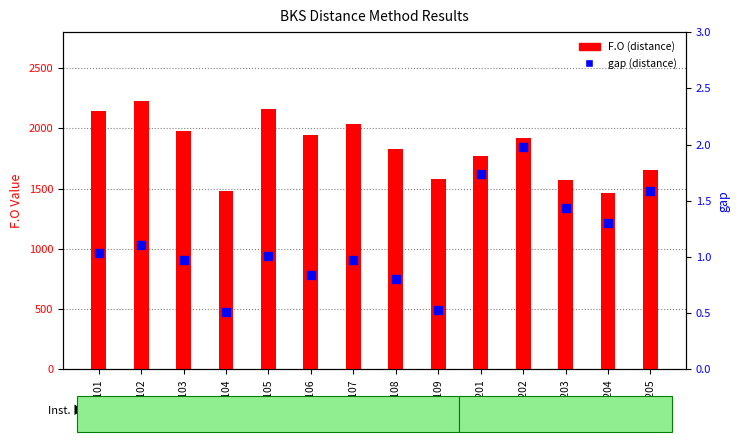

Which series reaches the maximum Y coordinate?

F.O (distance)